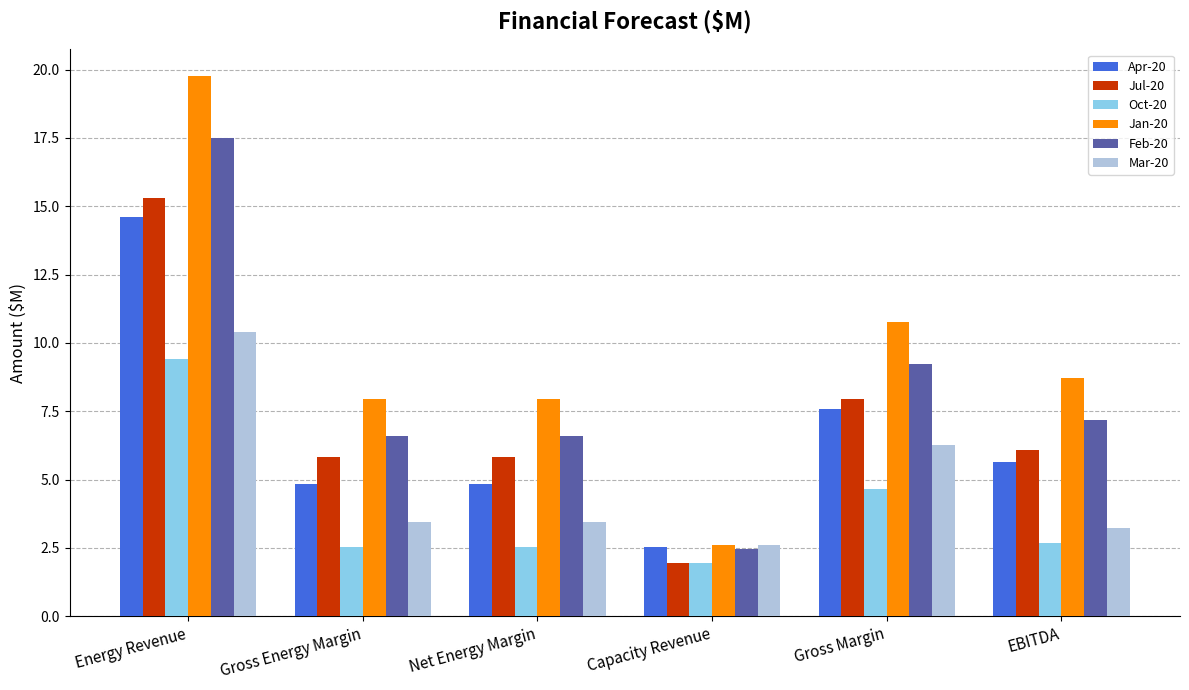

How many data points in Jul-20 are less than 6?

3